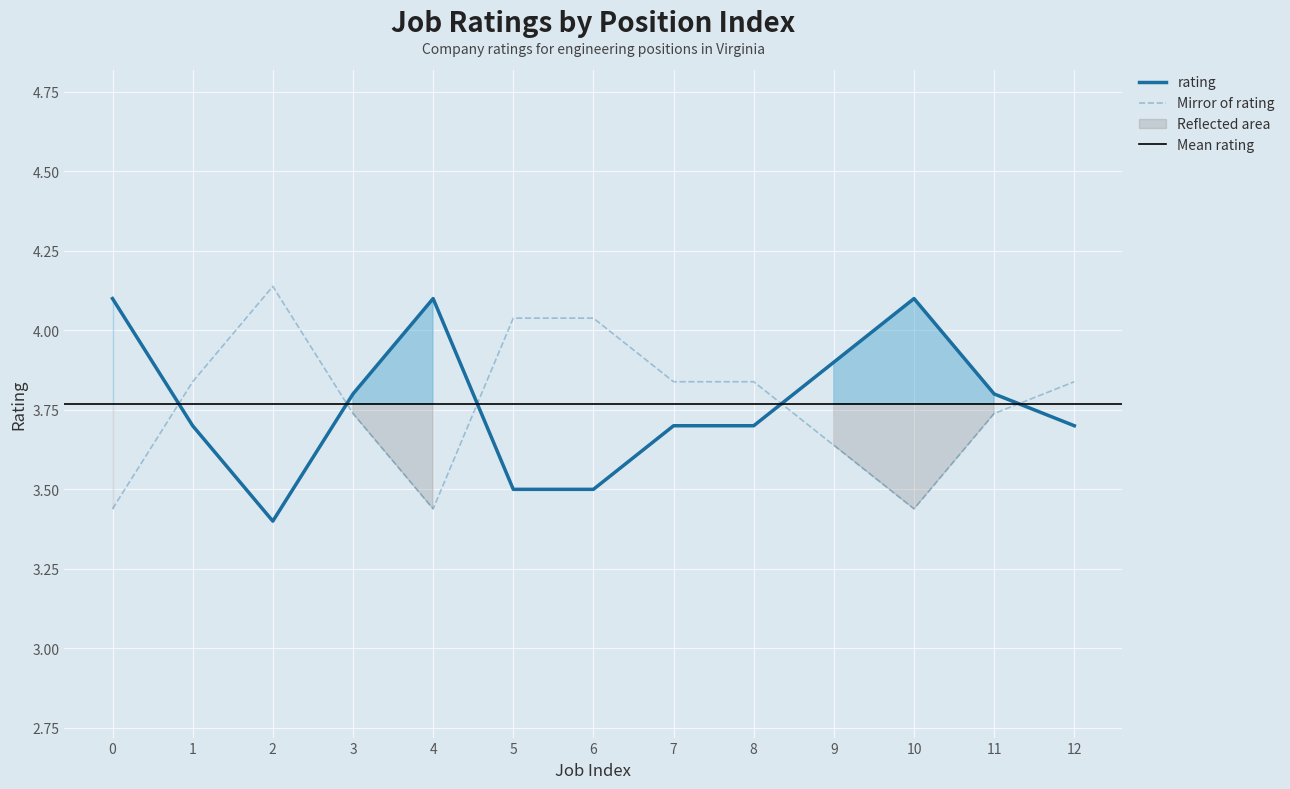

How many values are between 3 and 4?

10